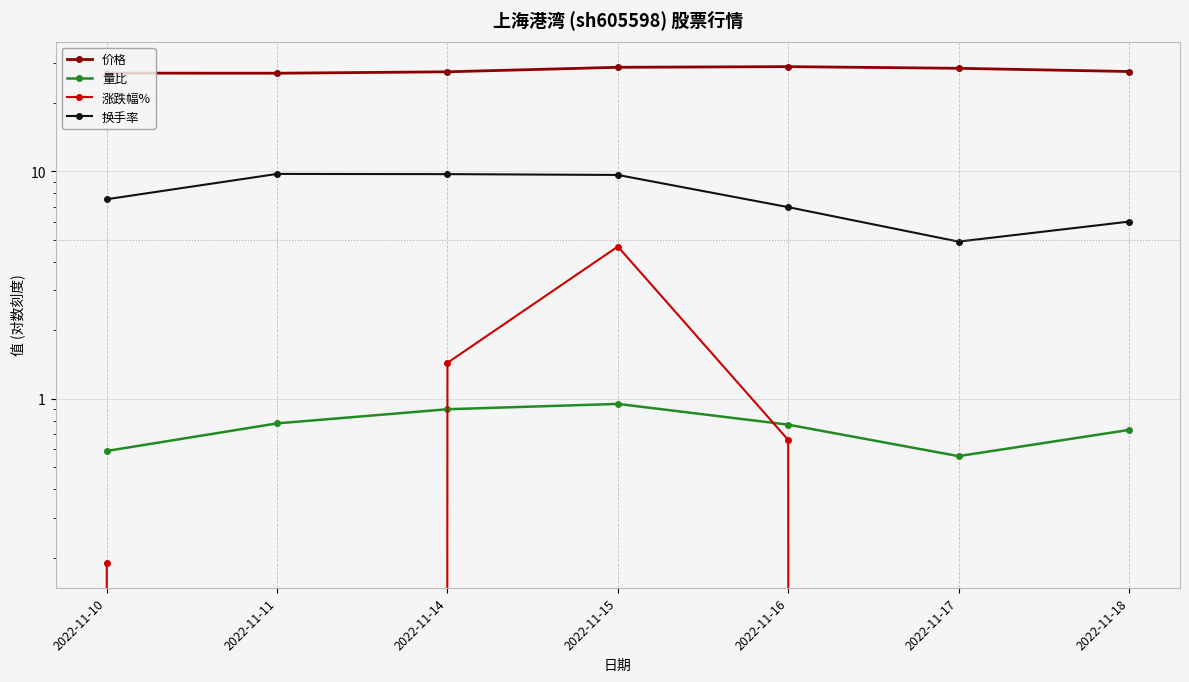

How many lines are shown in the chart?

4